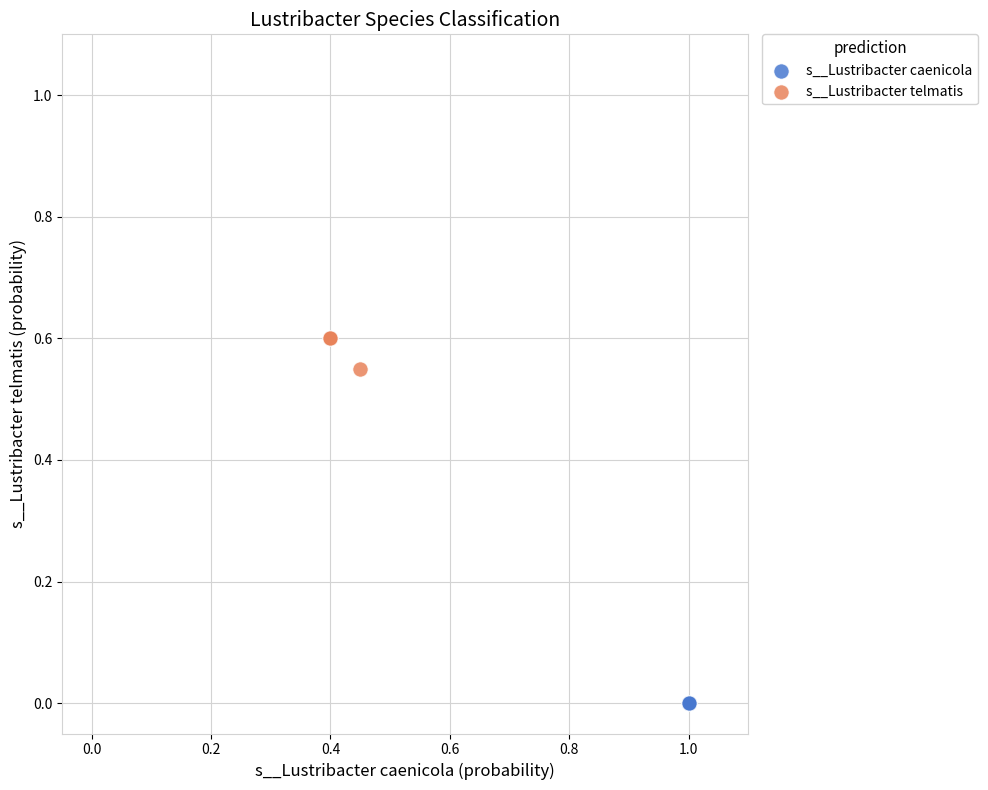

Which series reaches the maximum Y coordinate?

s__Lustribacter telmatis